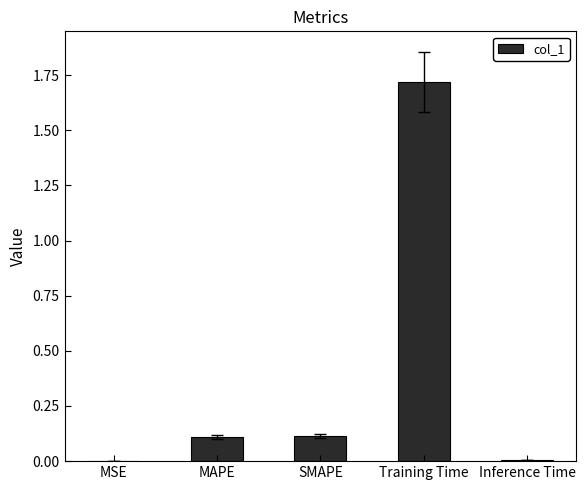

True or false: the data shows 0.1 at SMAPE.

True